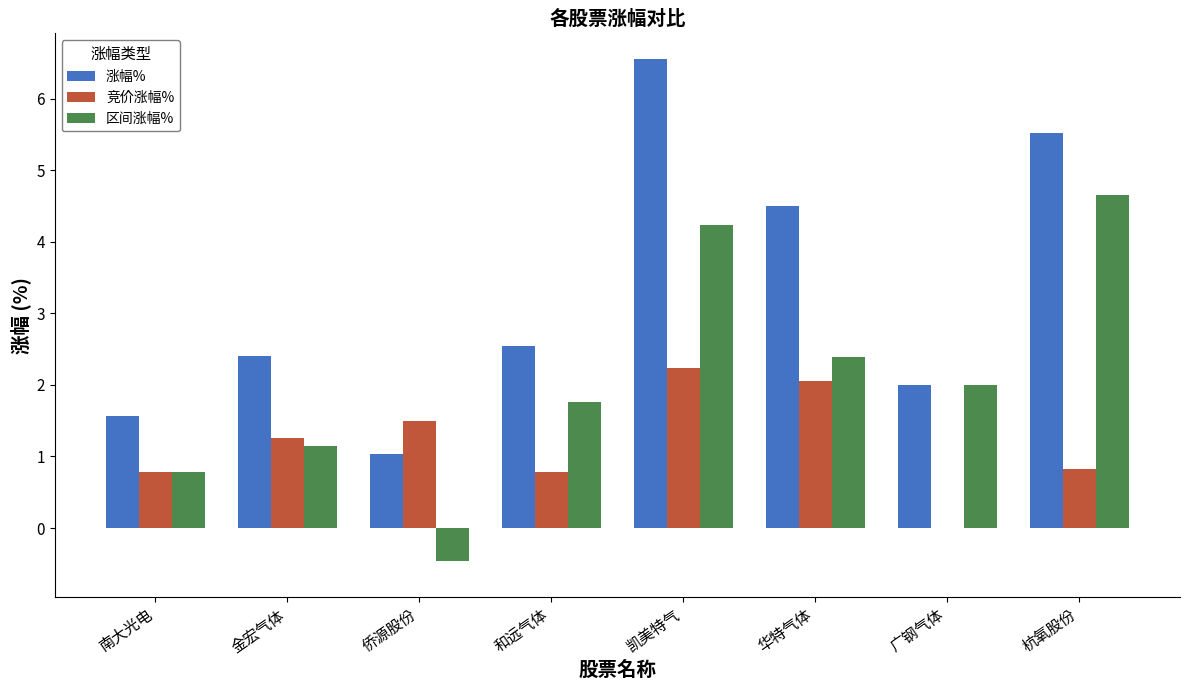

The 区间涨幅% series shows 0.8 at 金宏气体. True or false?

False